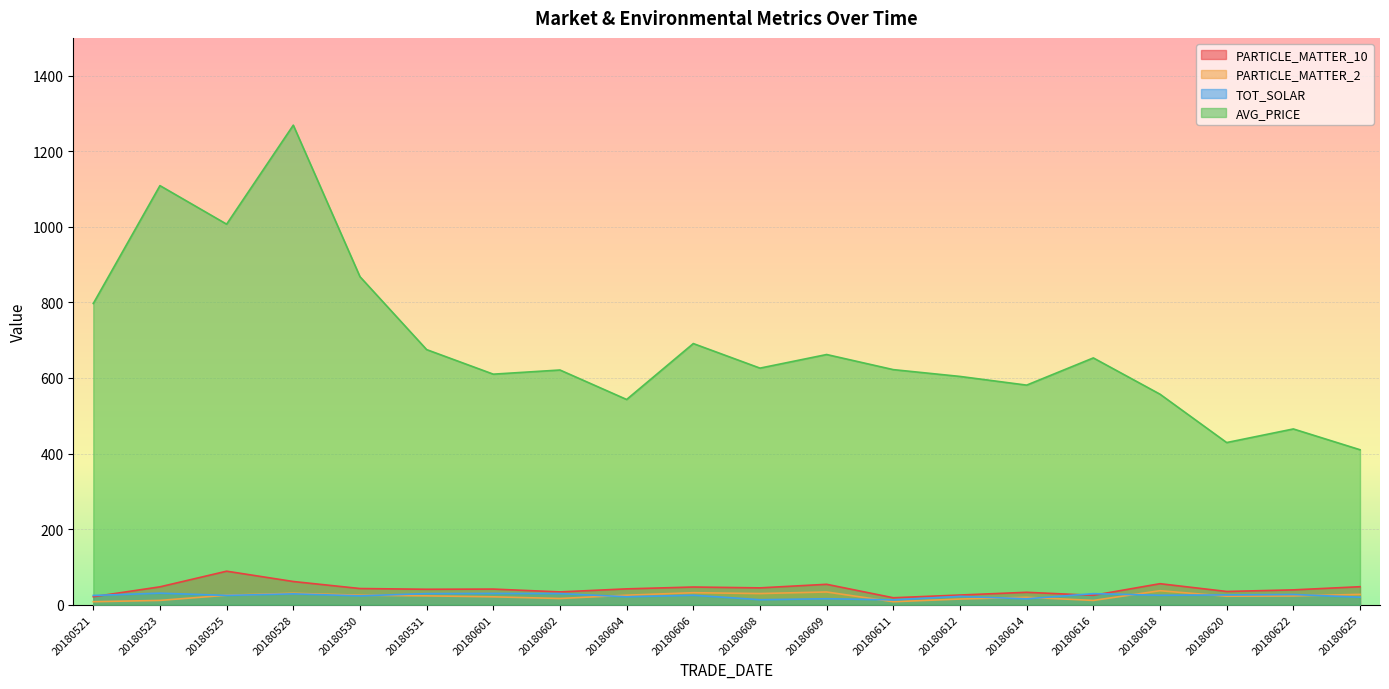

The value of PARTICLE_MATTER_2 at 20180616 is 11.2. True or false?

True